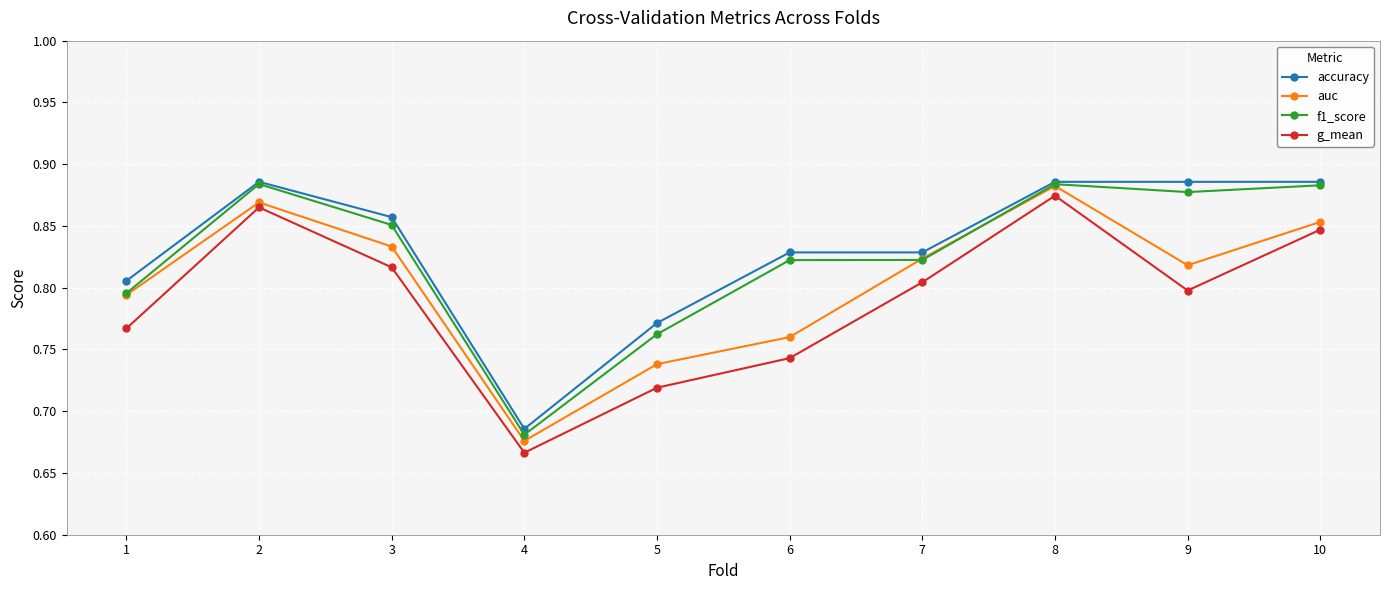

How many auc values are between 0 and 1?

10